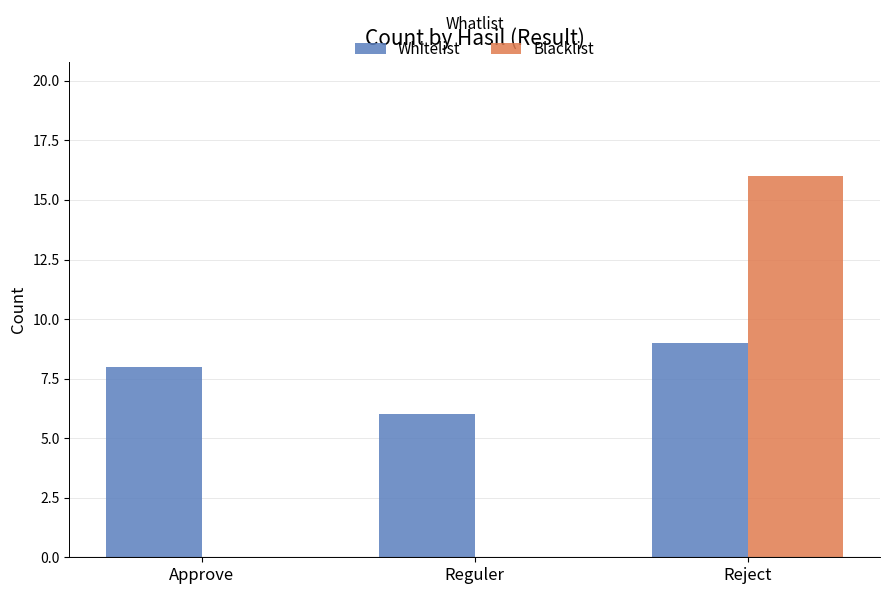

The Blacklist series shows 16 at Reject. True or false?

True